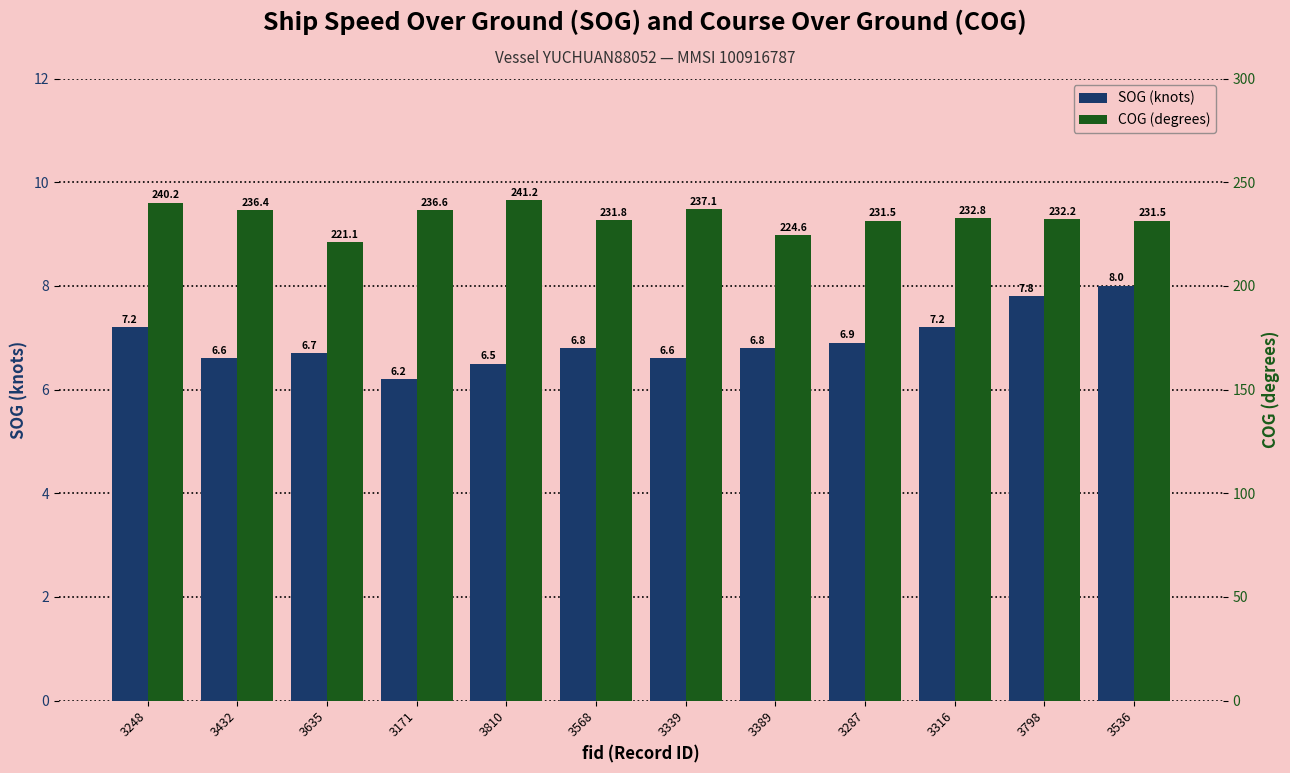

How many values in the COG (degrees) series are below 232?

5